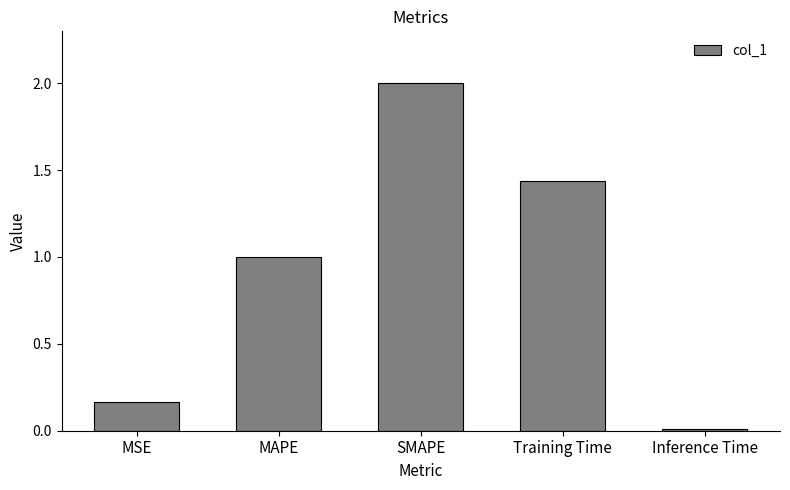

Which label corresponds to the largest value in the chart?

SMAPE